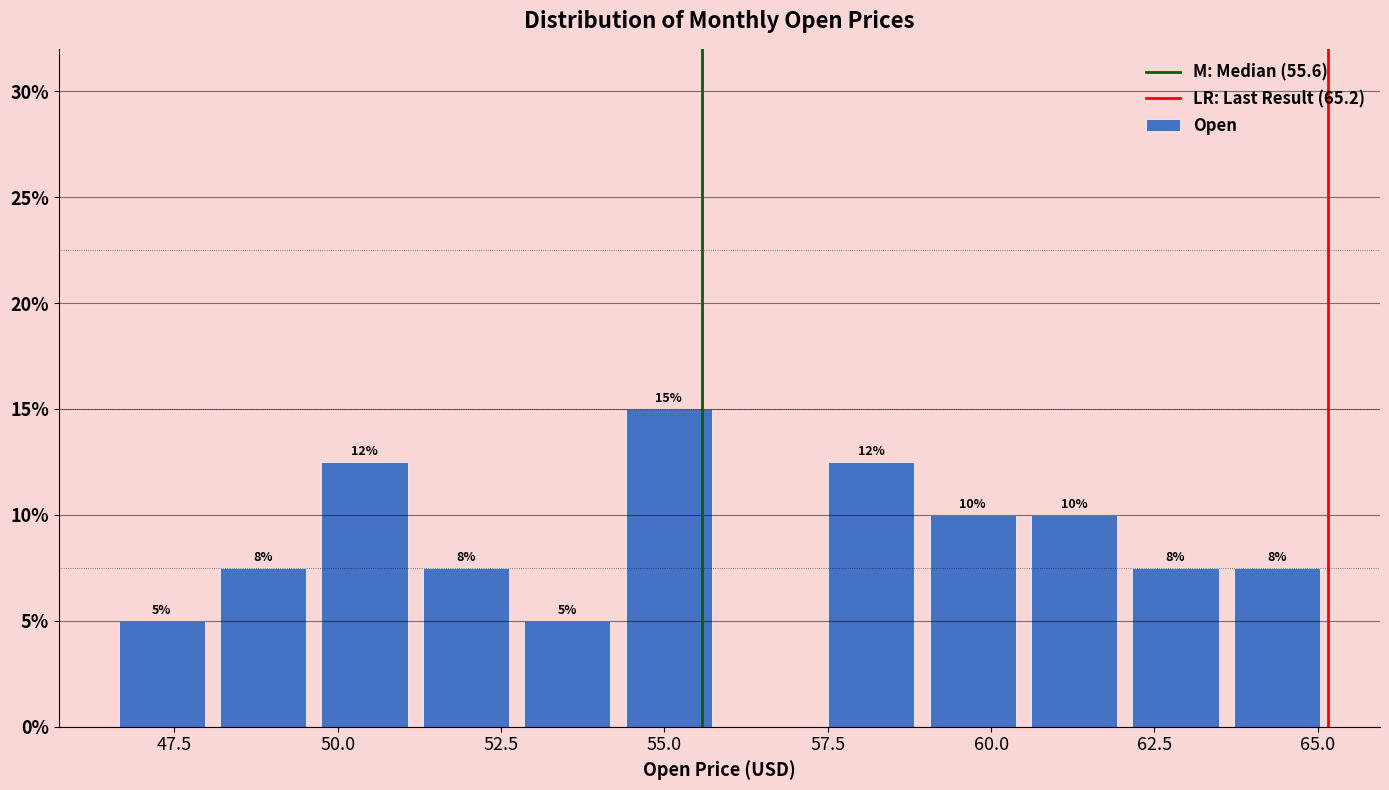

Around what value on the x-axis is the tallest bar? Give the approximate position of its centre, as read against the axis.

55.0